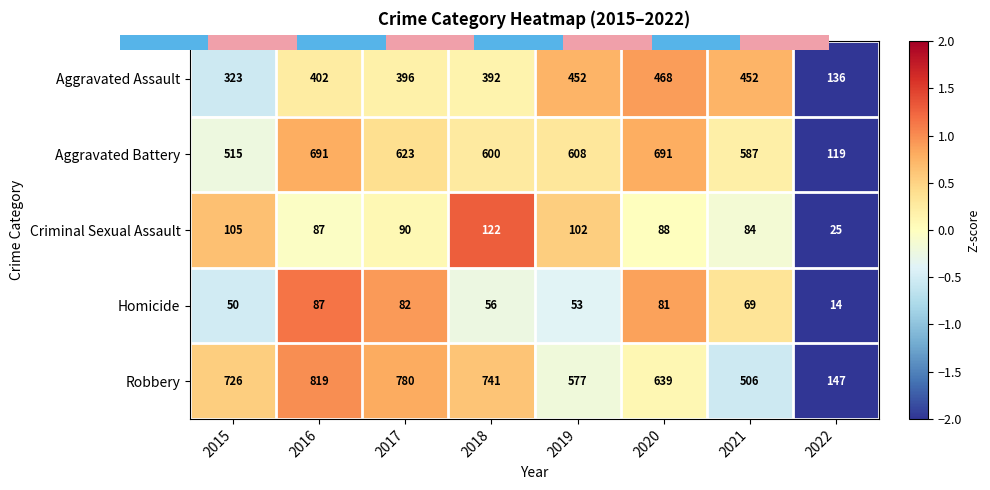

What is the spread (max minus min) of values at 2019?

555